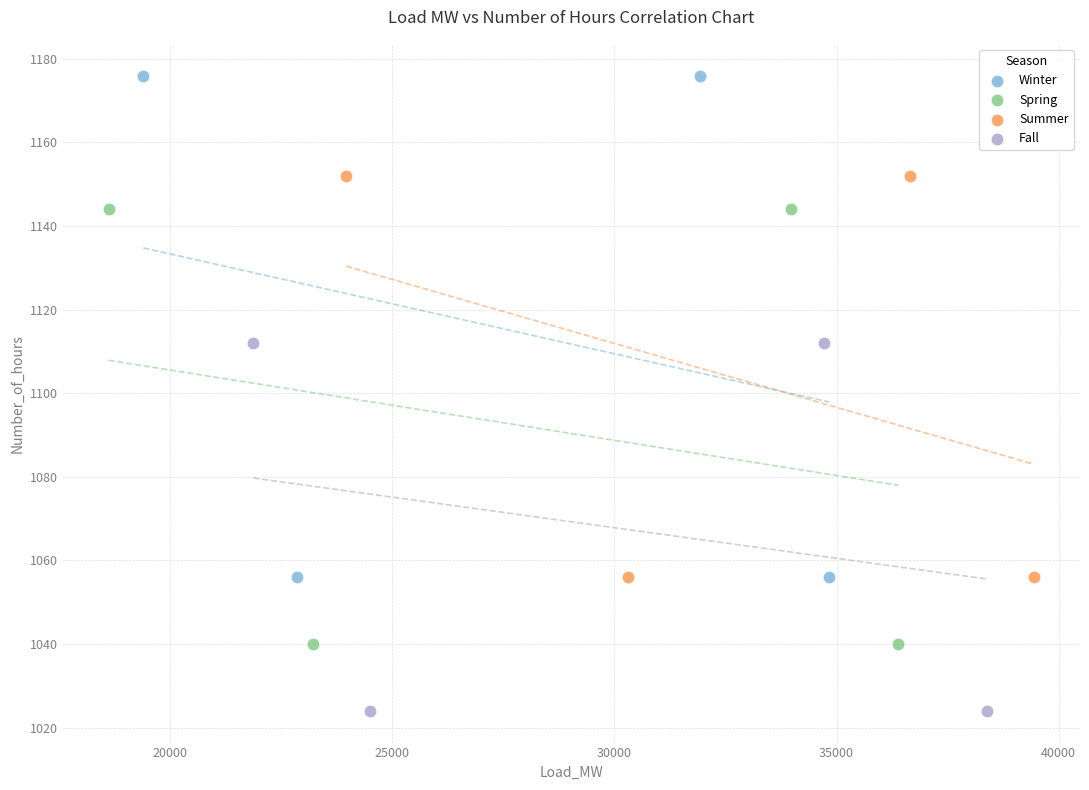

What are all the series names shown in the legend?

Winter, Spring, Summer, Fall